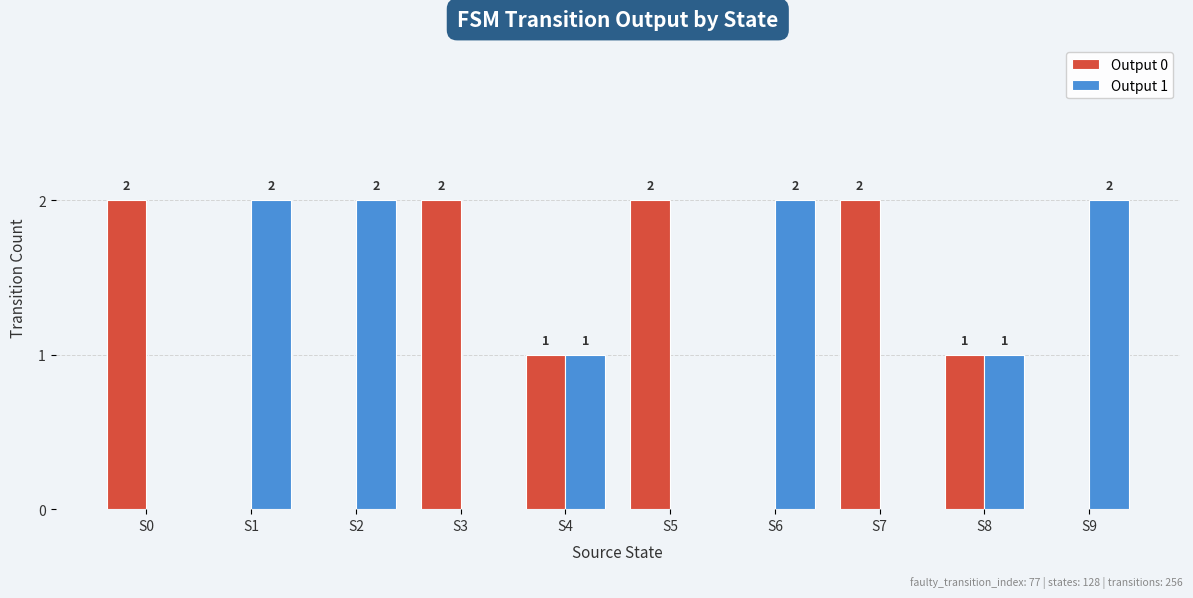

Is the value of Output 1 at S4 greater than the value of Output 0 at S6?

Yes